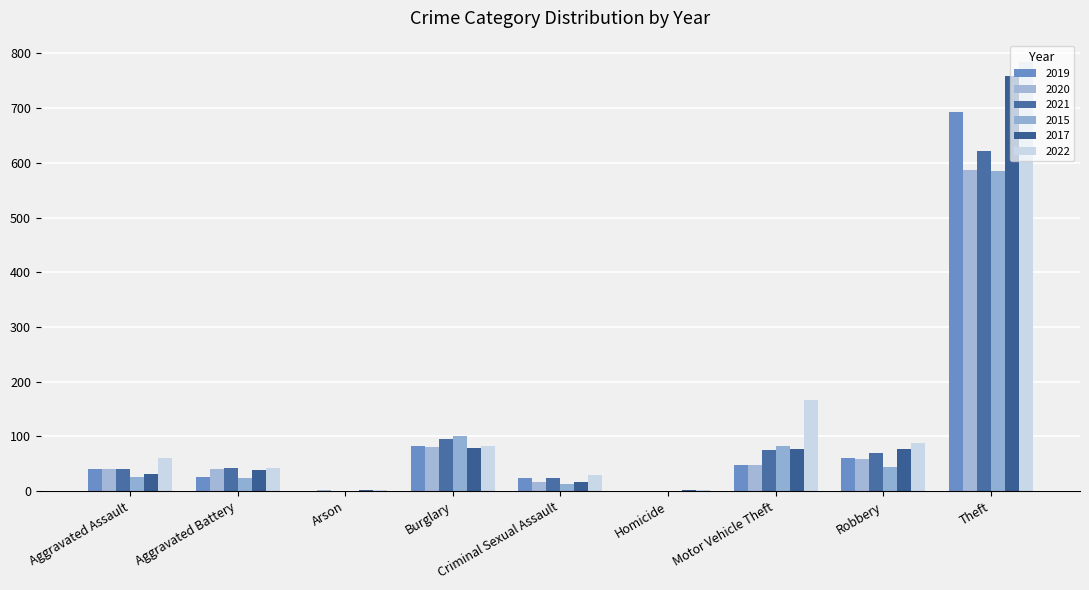

How many series are shown in this chart?

6